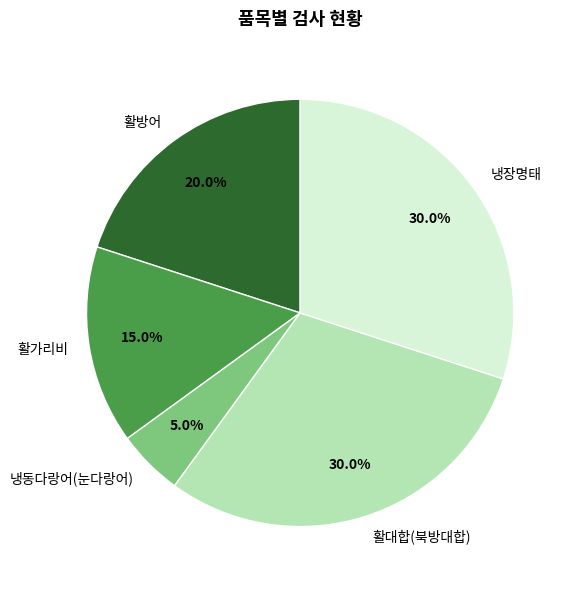

Combined, do 냉장명태 and 냉동다랑어(눈다랑어) account for over 50%?

No